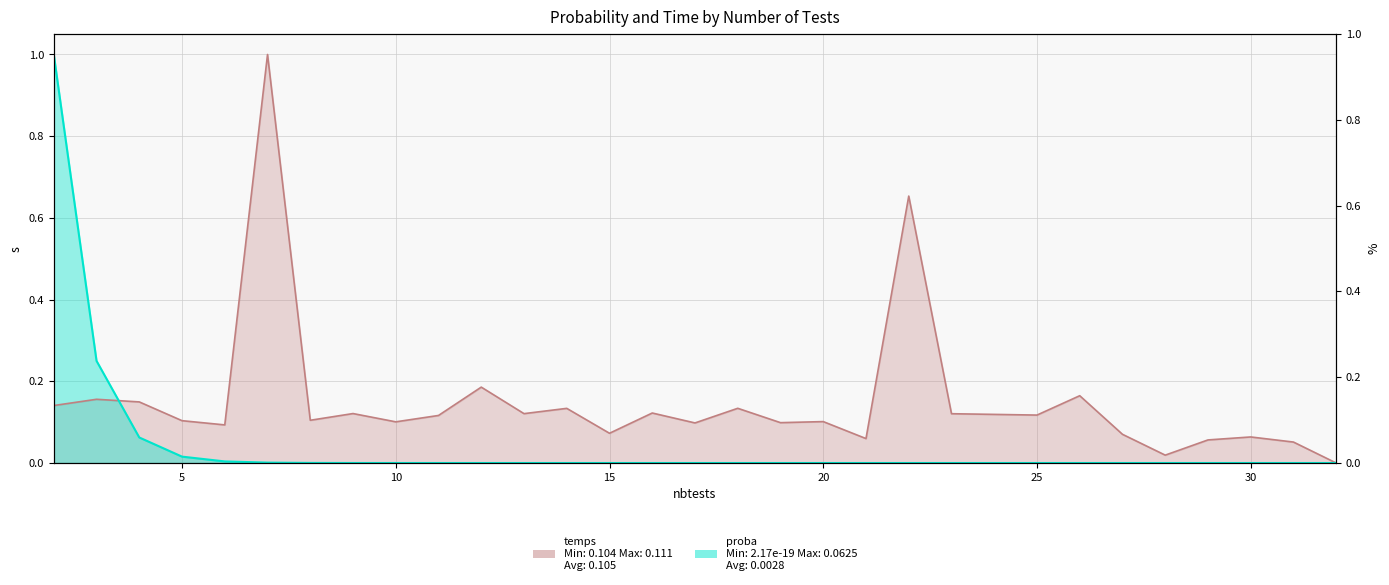

Rank the series by their average value, from lowest to highest.

proba, temps